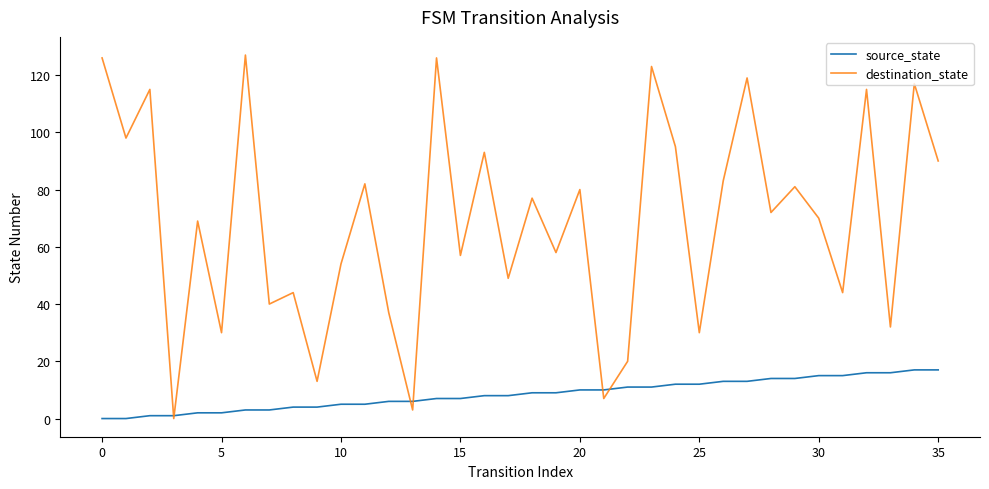

List the series in order of their peak value, lowest first.

source_state, destination_state